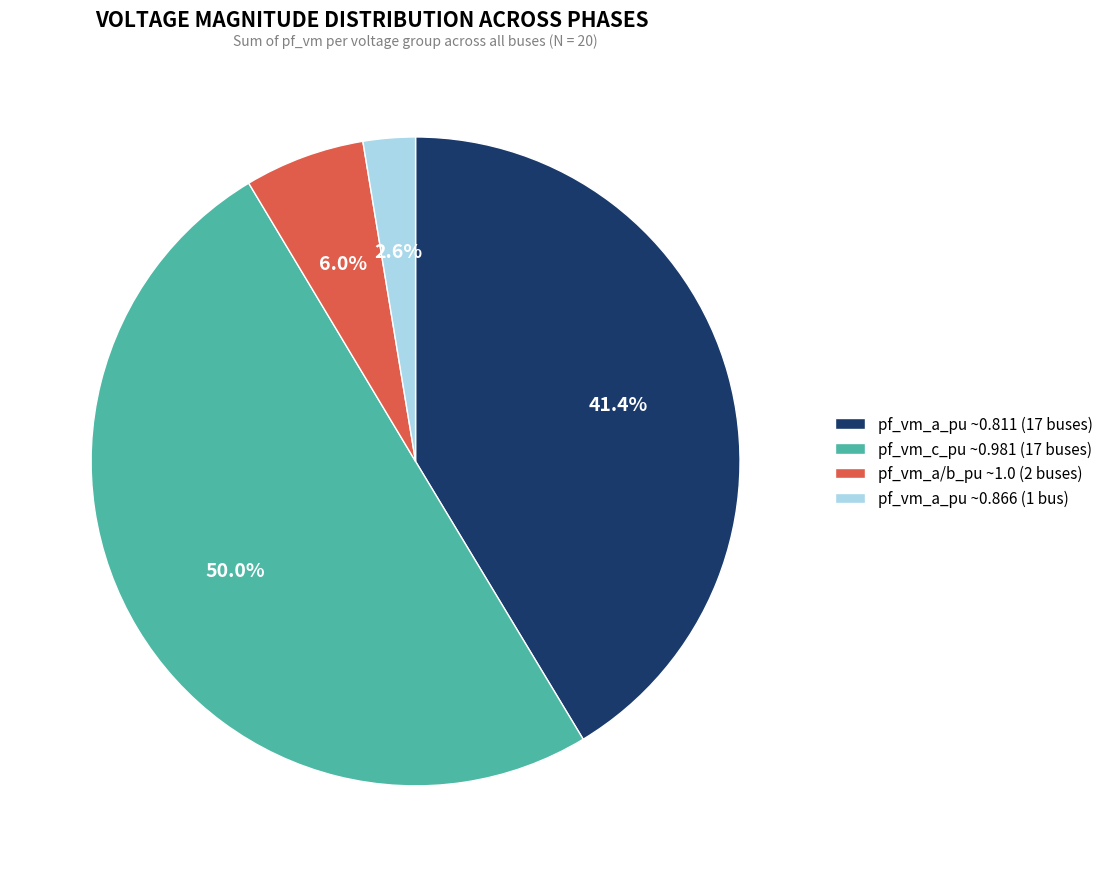

Combined, do pf_vm_a_pu ~0.811 (17 buses) and pf_vm_c_pu ~0.981 (17 buses) account for over 50%?

Yes